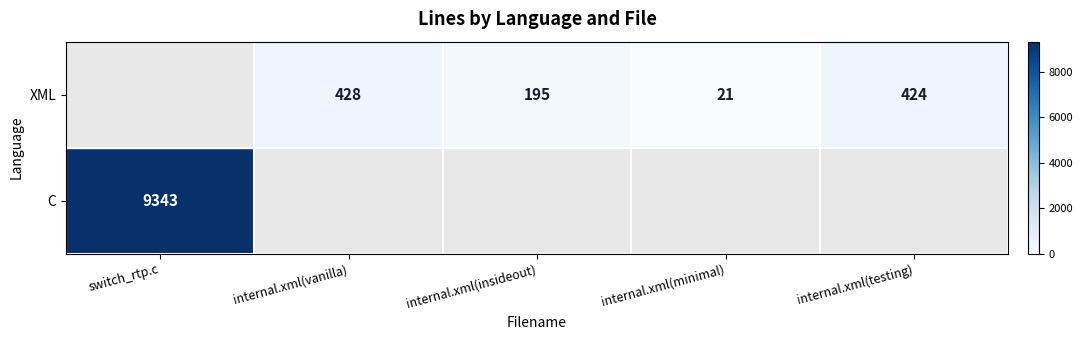

What is the difference between the XML values at internal.xml(testing) and internal.xml(insideout)?

229